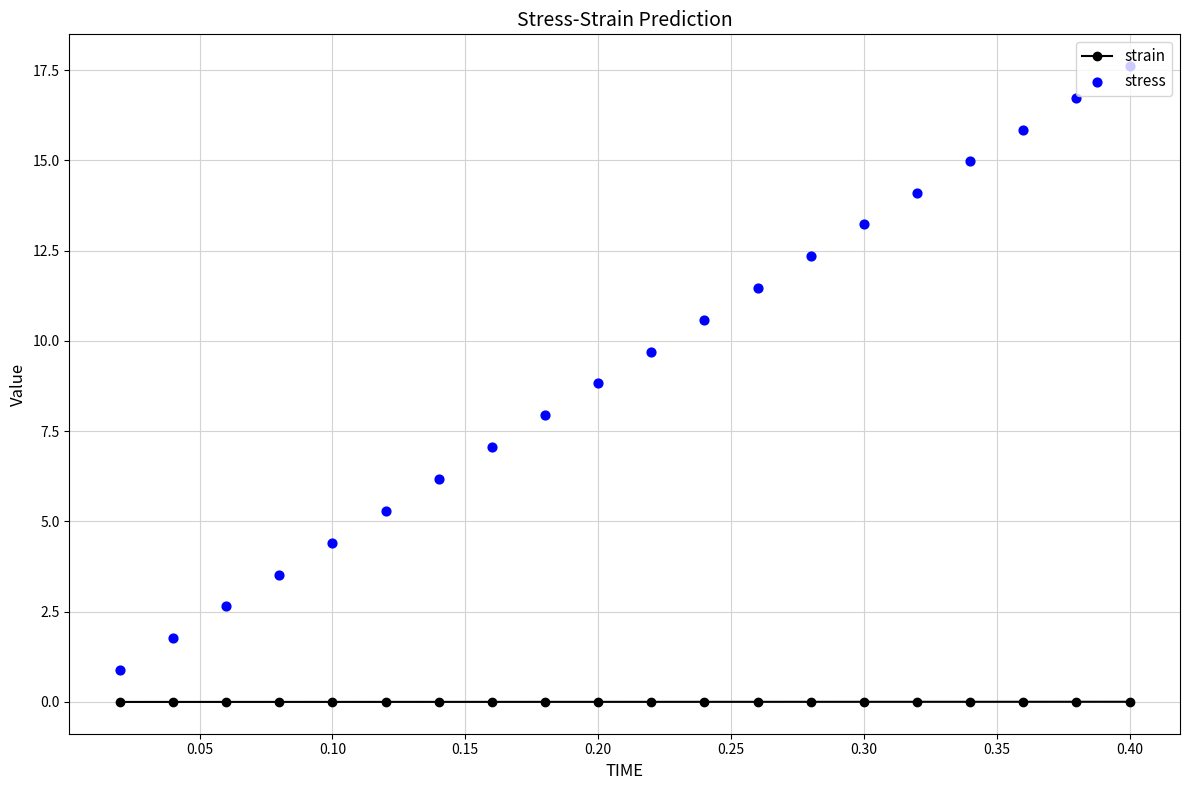

Which series reaches the maximum Y coordinate?

stress